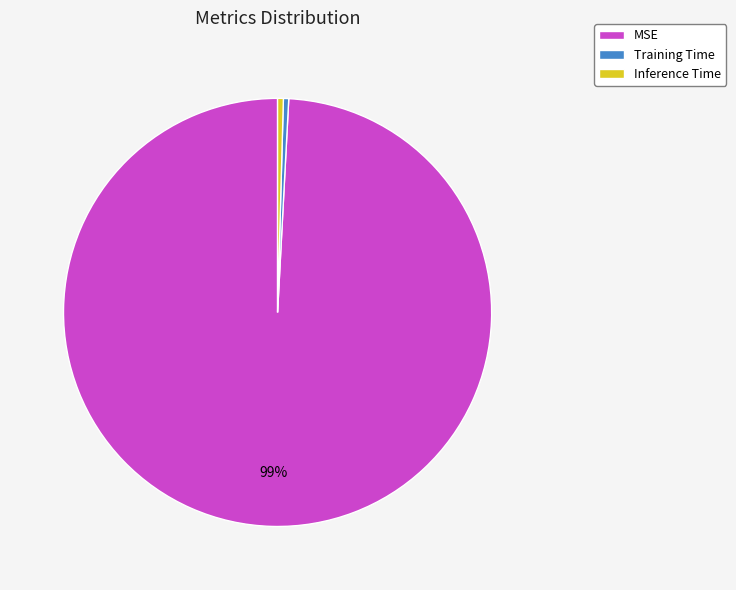

To the nearest percent, what is the combined percentage of MSE and Inference Time?

100%